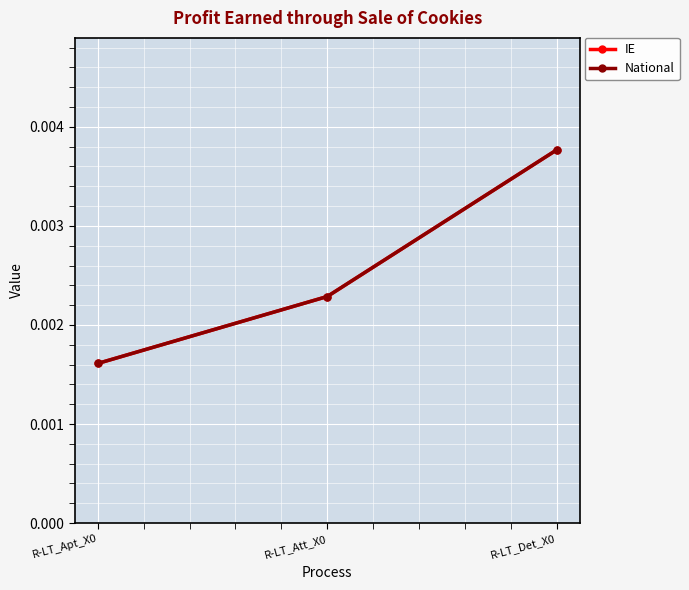

Does the chart have visible grid lines?

Yes